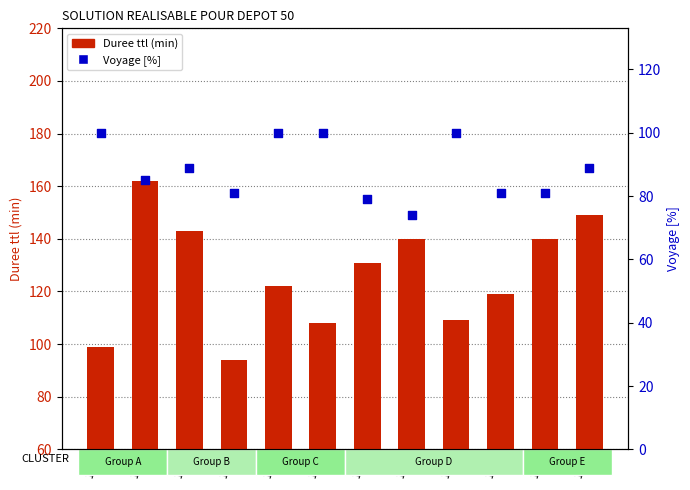

Which series reaches the maximum Y coordinate?

Duree ttl (min)